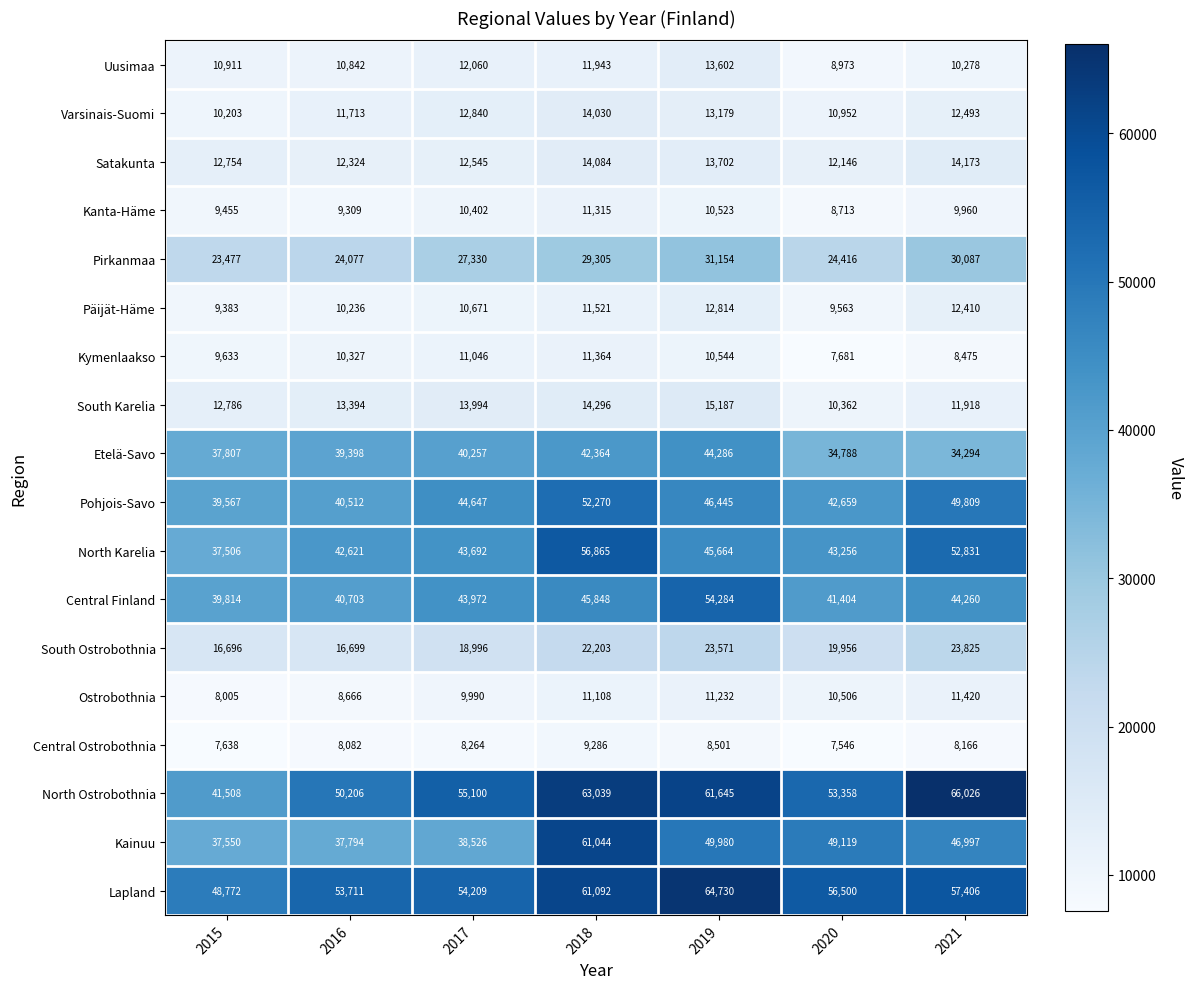

Which series changed the most between 2017 and 2018?

Kainuu